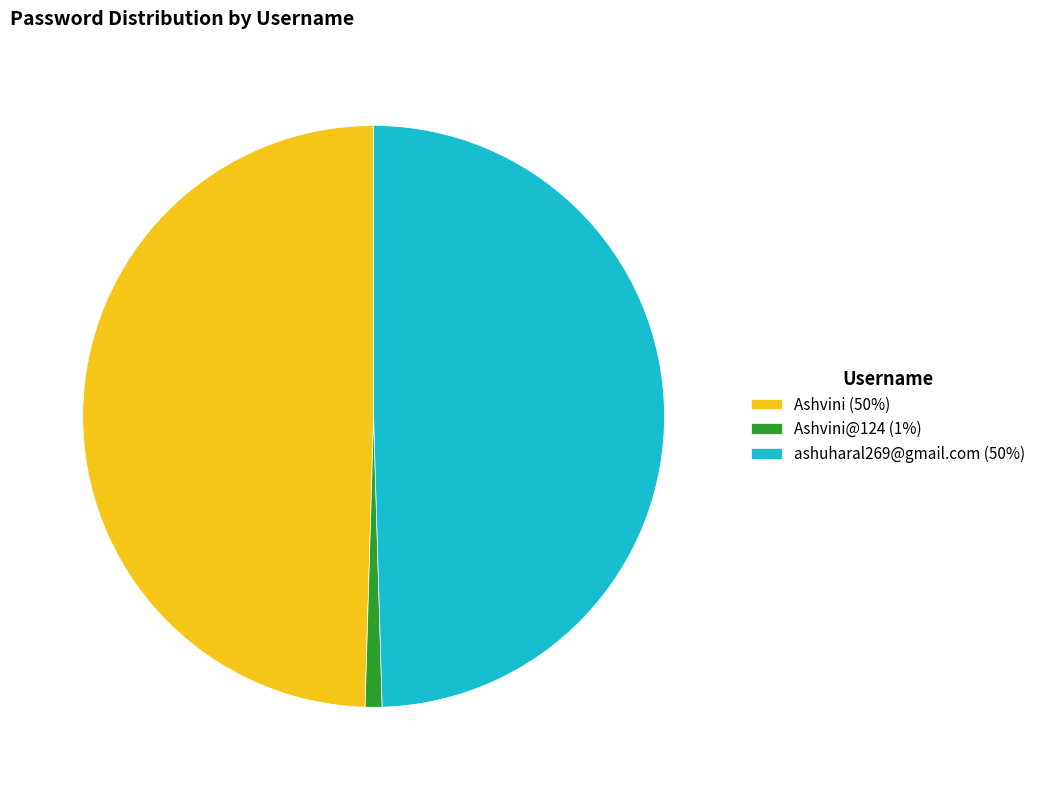

Do Ashvini@124 (1%) and Ashvini (50%) together represent more than half of the pie?

Yes